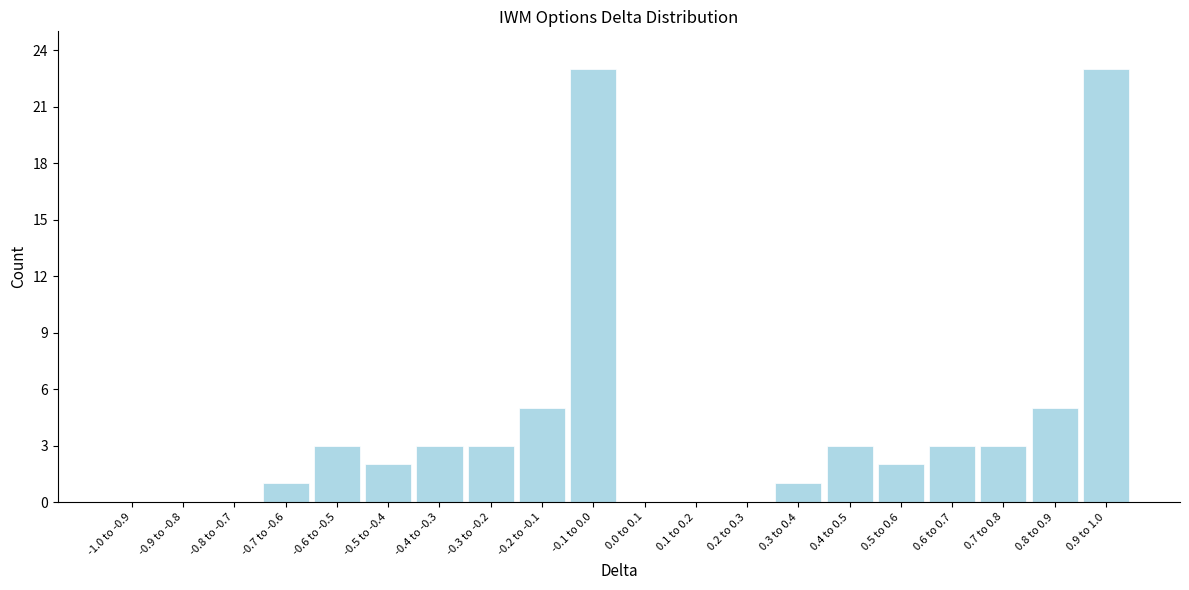

Reading left to right, list all the values displayed in this chart.

-1.0 to -0.9=0	-0.9 to -0.8=0	-0.8 to -0.7=0	-0.7 to -0.6=1	-0.6 to -0.5=3	-0.5 to -0.4=2	-0.4 to -0.3=3	-0.3 to -0.2=3	-0.2 to -0.1=5	-0.1 to 0.0=23	0.0 to 0.1=0	0.1 to 0.2=0	0.2 to 0.3=0	0.3 to 0.4=1	0.4 to 0.5=3	0.5 to 0.6=2	0.6 to 0.7=3	0.7 to 0.8=3	0.8 to 0.9=5	0.9 to 1.0=23